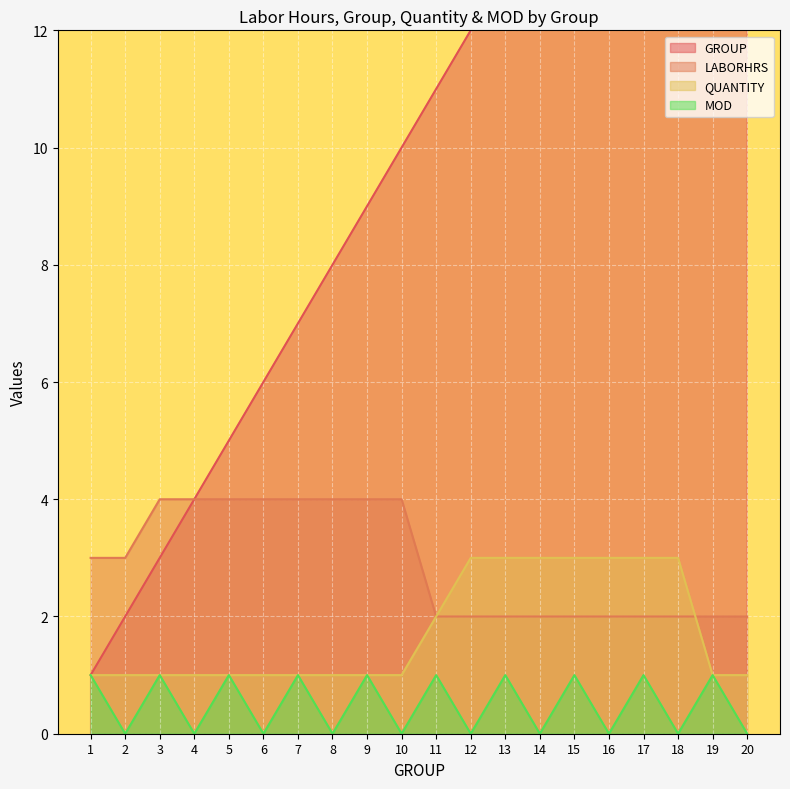

At which category does the chart reach its minimum across all series?

2